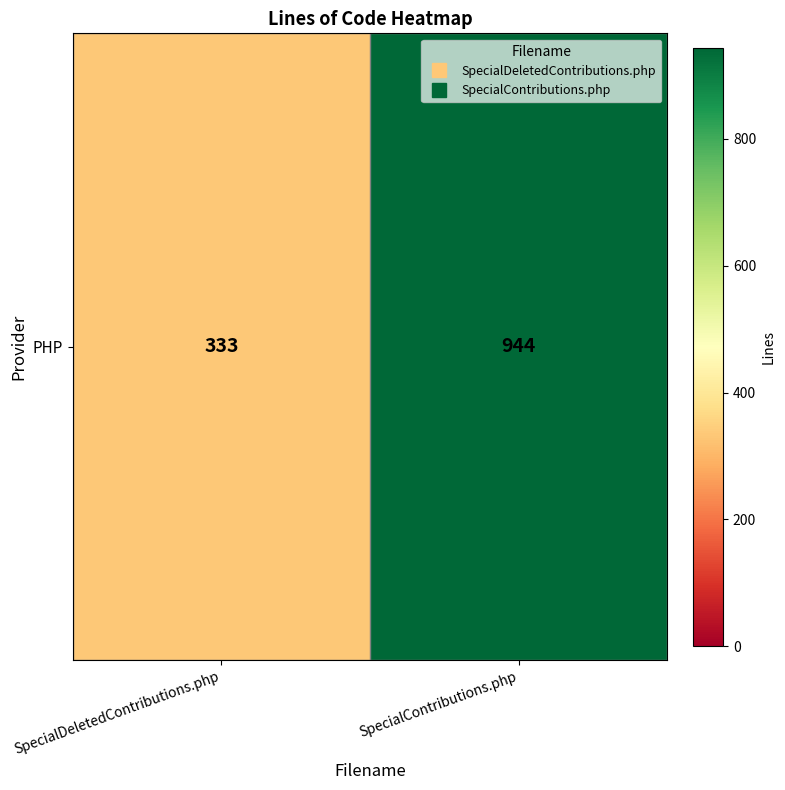

Which label corresponds to the largest value in the chart?

SpecialContributions.php